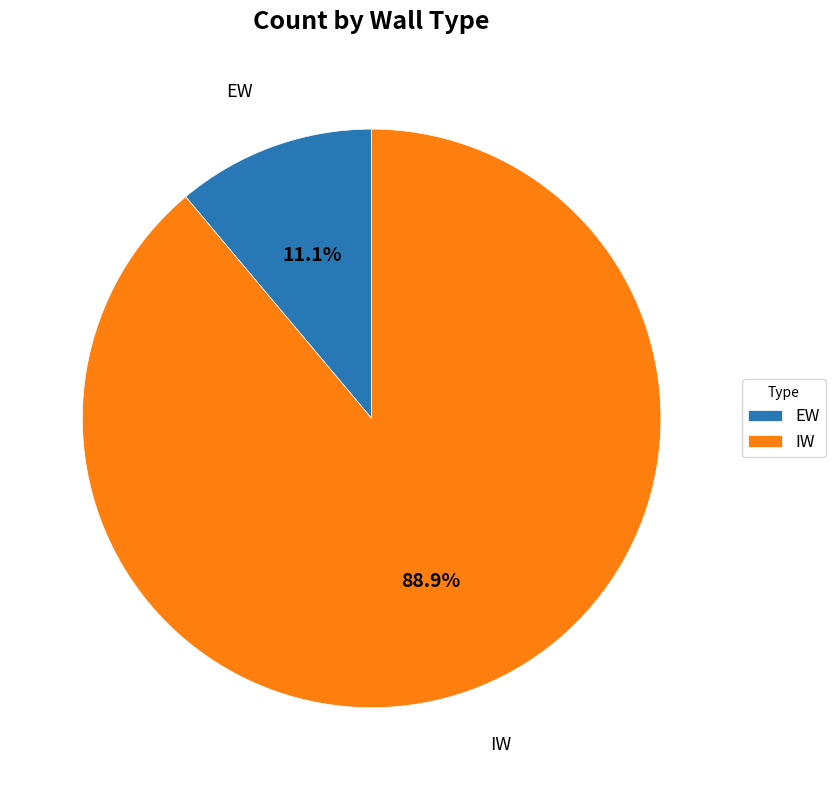

What is the smallest slice in the pie chart?

EW